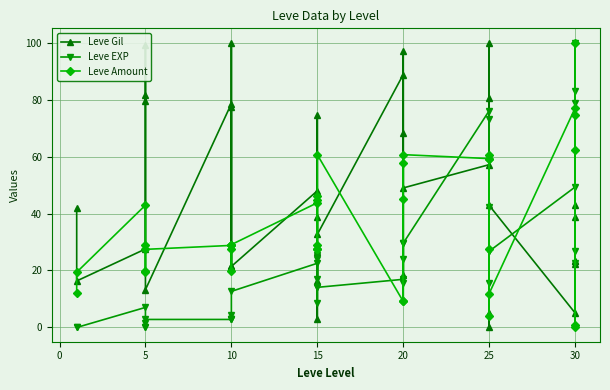

What is the sum of all Leve Gil values?

1661.2